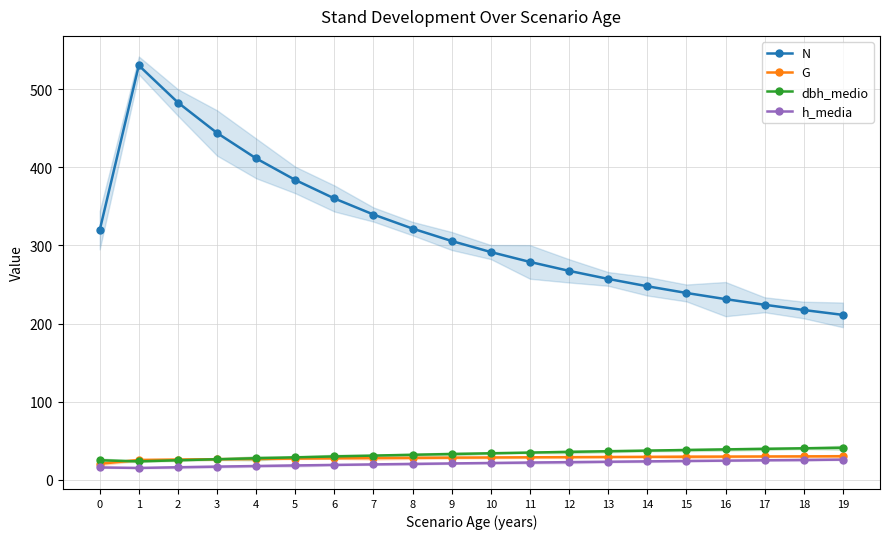

The value of h_media at 11 is 22.0. True or false?

True